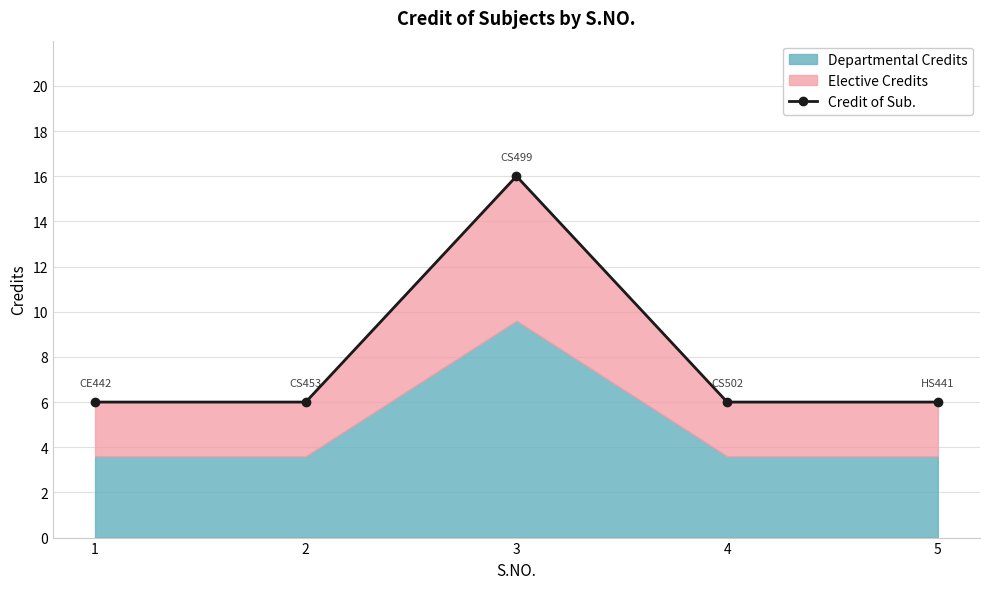

Which label corresponds to the largest value in the chart?

3